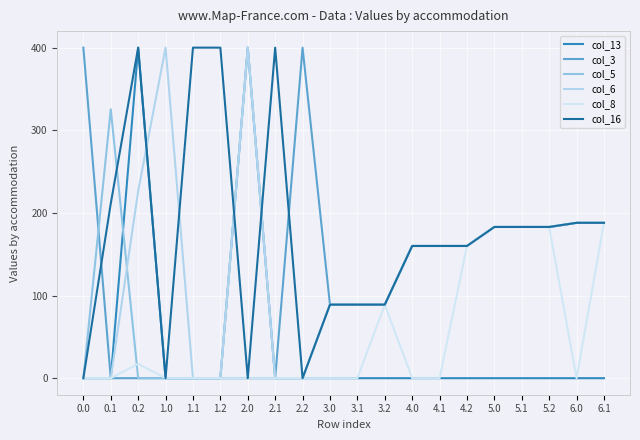

Is this an area chart (filled region under the line)?

No